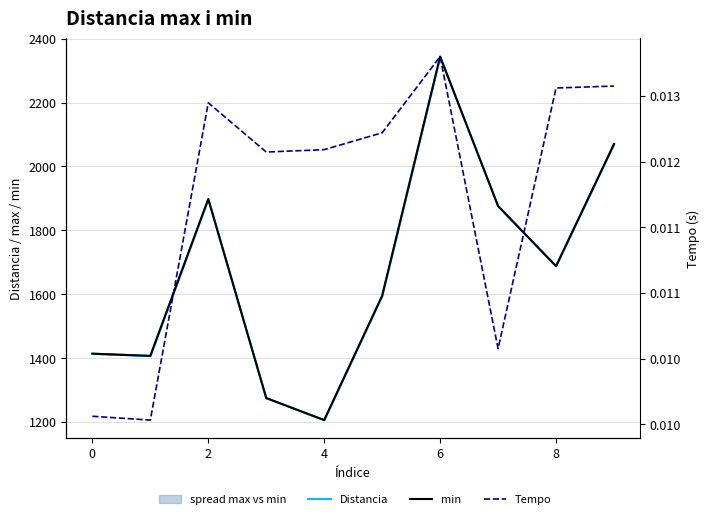

At how many categories does at least one series exceed 1018?

10